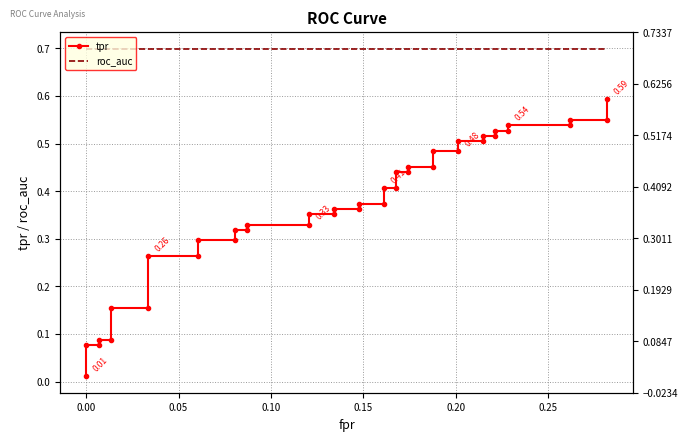

Rank the series by their maximum value, from lowest to highest.

tpr, roc_auc